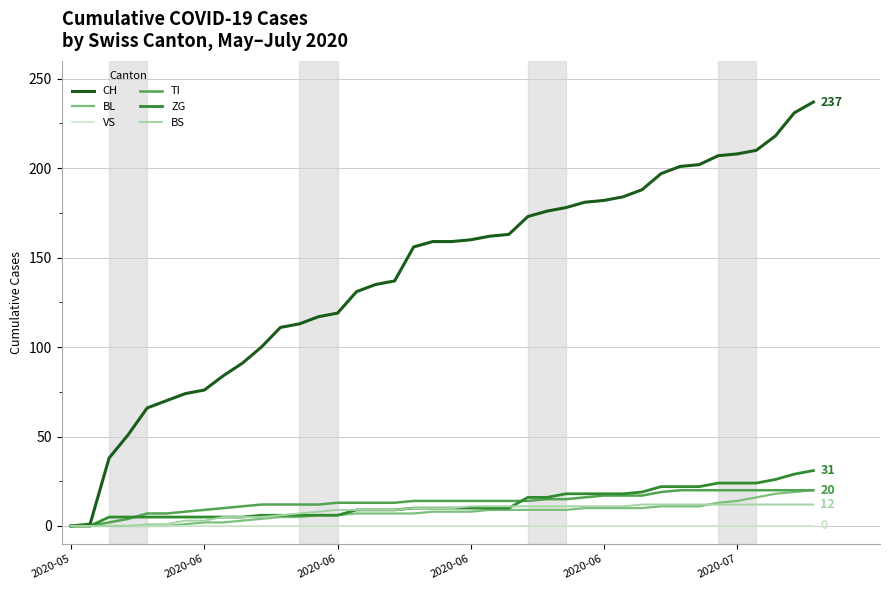

How many lines are shown in the chart?

6